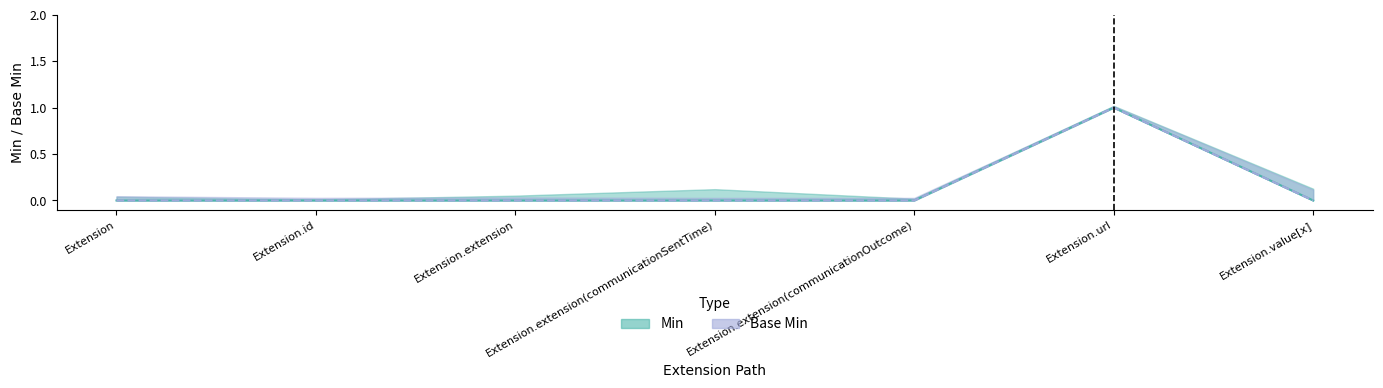

The value of Base Min at Extension.value[x] is 1. True or false?

False